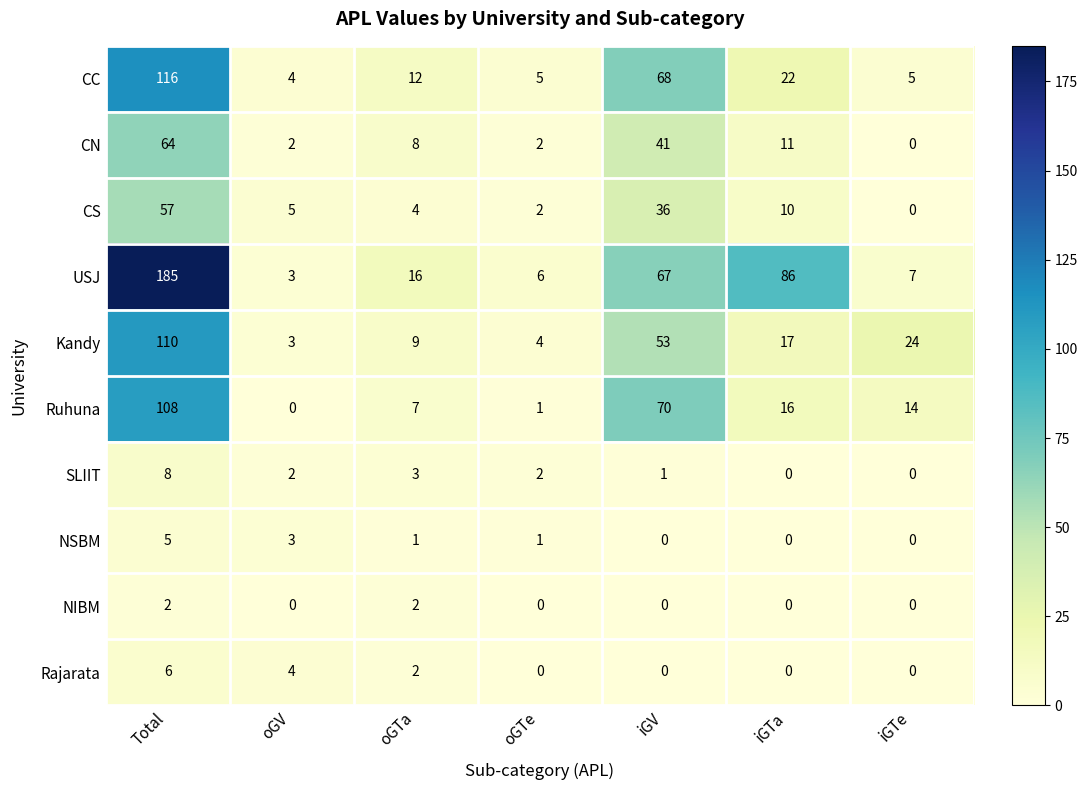

The CC series shows 2 at iGTe. True or false?

False